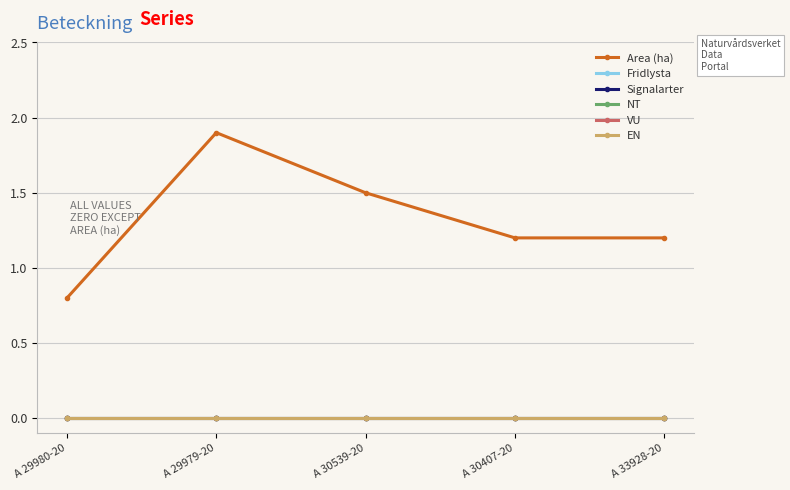

Reading left to right, transcribe all the data shown in this chart.

Area (ha): 0.8	1.9	1.5	1.2	1.2
Fridlysta: 0.0	0.0	0.0	0.0	0.0
Signalarter: 0.0	0.0	0.0	0.0	0.0
NT: 0.0	0.0	0.0	0.0	0.0
VU: 0.0	0.0	0.0	0.0	0.0
EN: 0.0	0.0	0.0	0.0	0.0